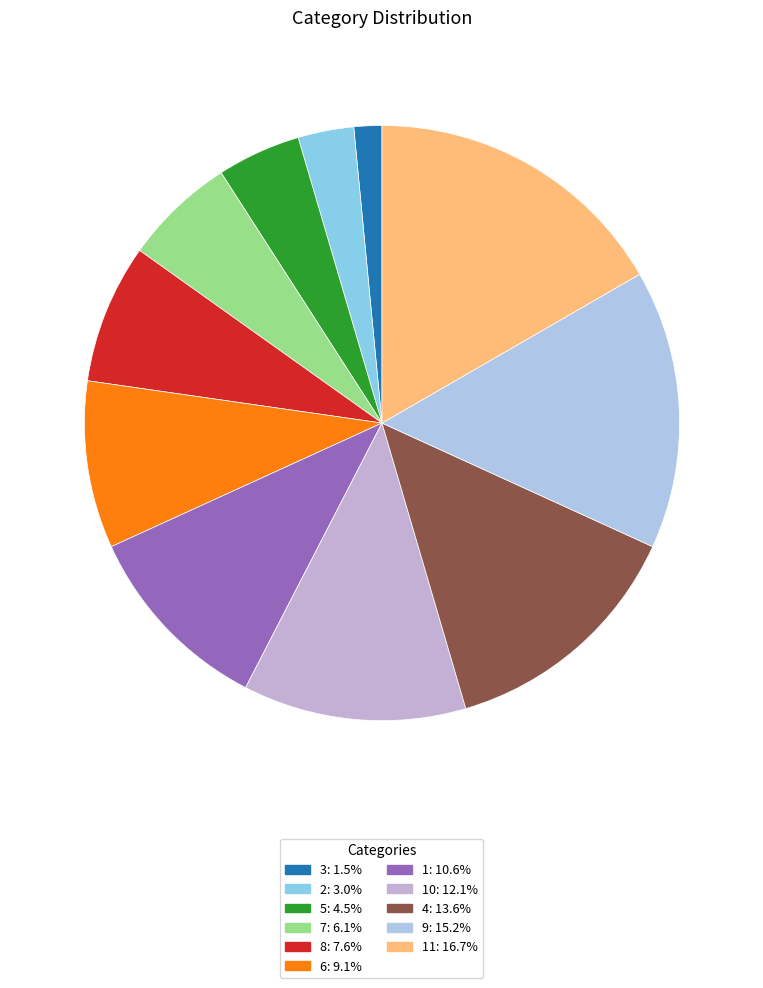

How many slices are in this pie chart?

11